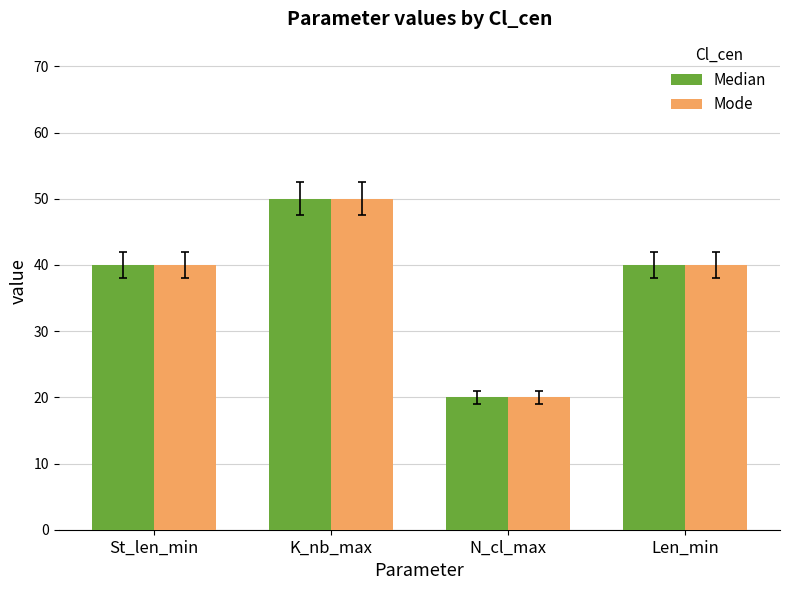

What position from the right is N_cl_max?

2